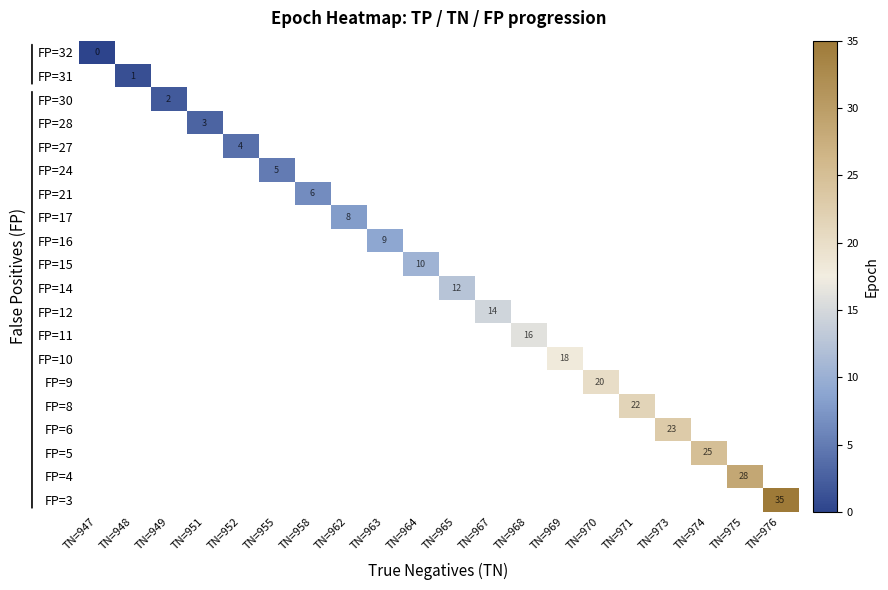

Which label corresponds to the largest value in the chart?

TN=976